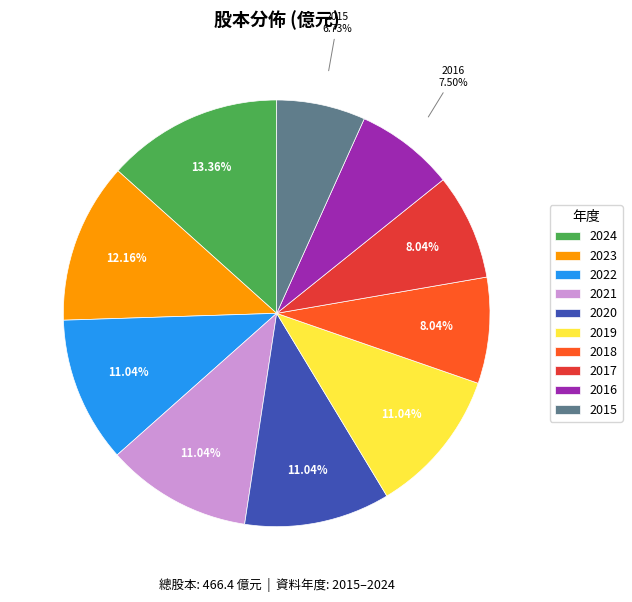

How many slices are in this pie chart?

10